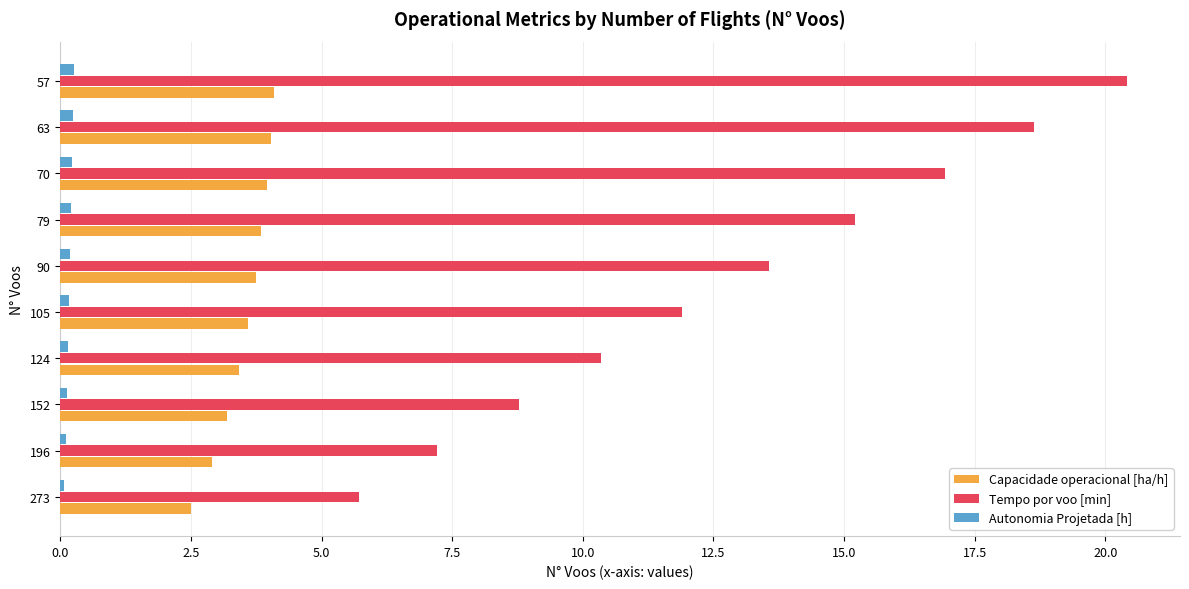

Rank the series by their average value, from lowest to highest.

Autonomia Projetada [h], Capacidade operacional [ha/h], Tempo por voo [min]